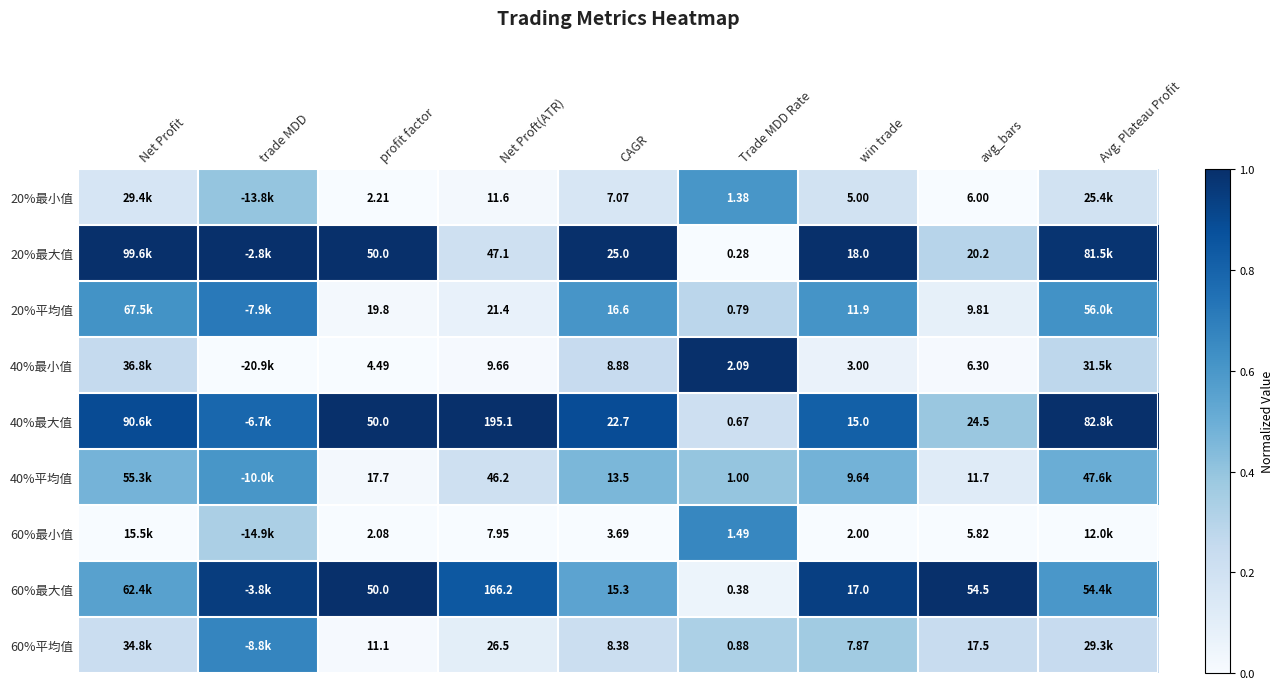

Is the value of 60%最小值 at CAGR greater than the value of 60%平均值 at Net Proft(ATR)?

No